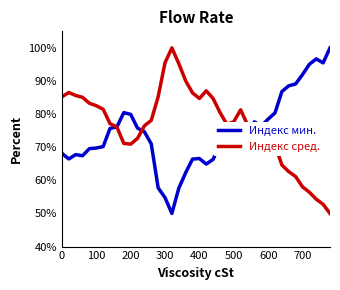

How many lines are shown in the chart?

2